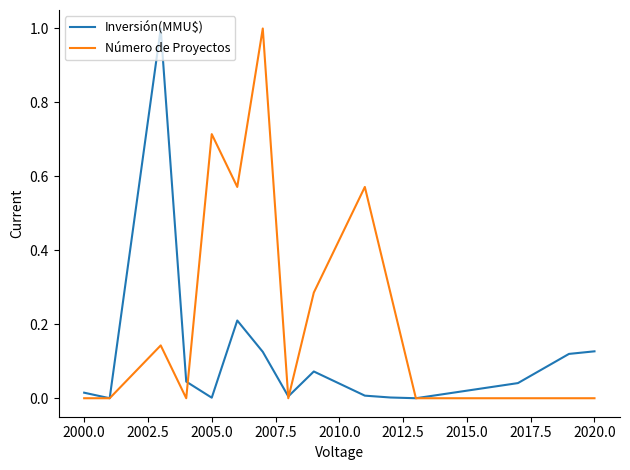

Does the chart have visible grid lines?

No